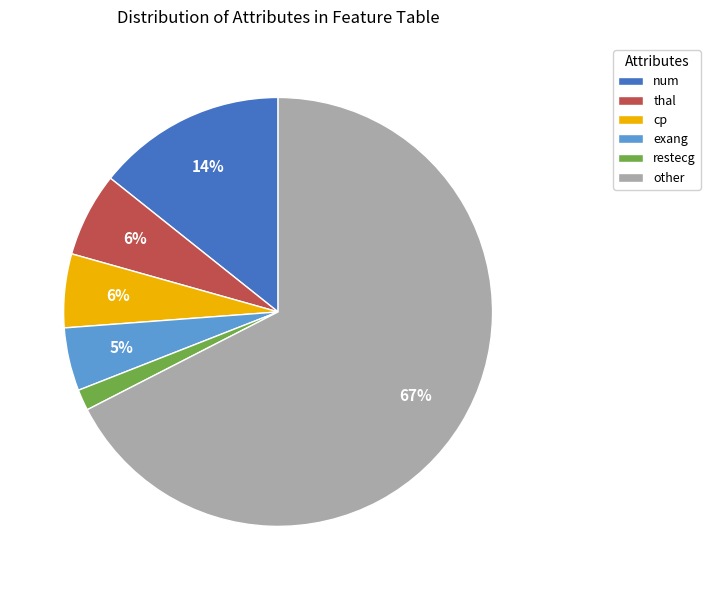

To the nearest percent, what is the average slice percentage?

17%